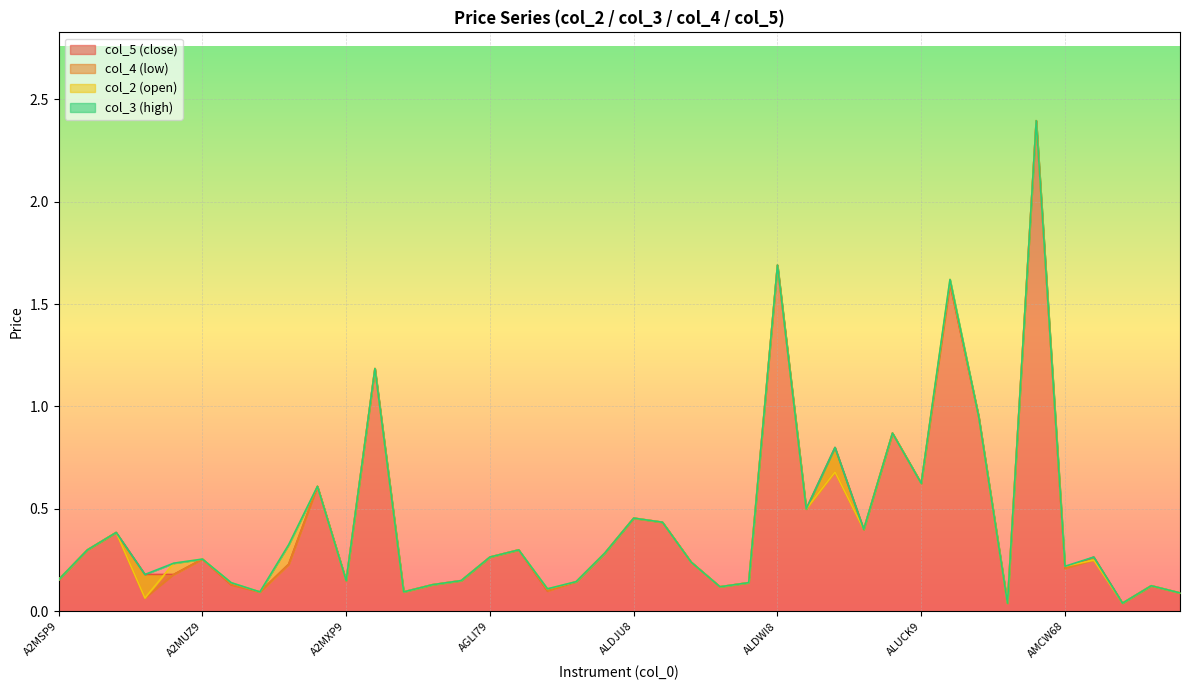

What is the value of the col_4 (low) point at the 20th from the left?

0.3